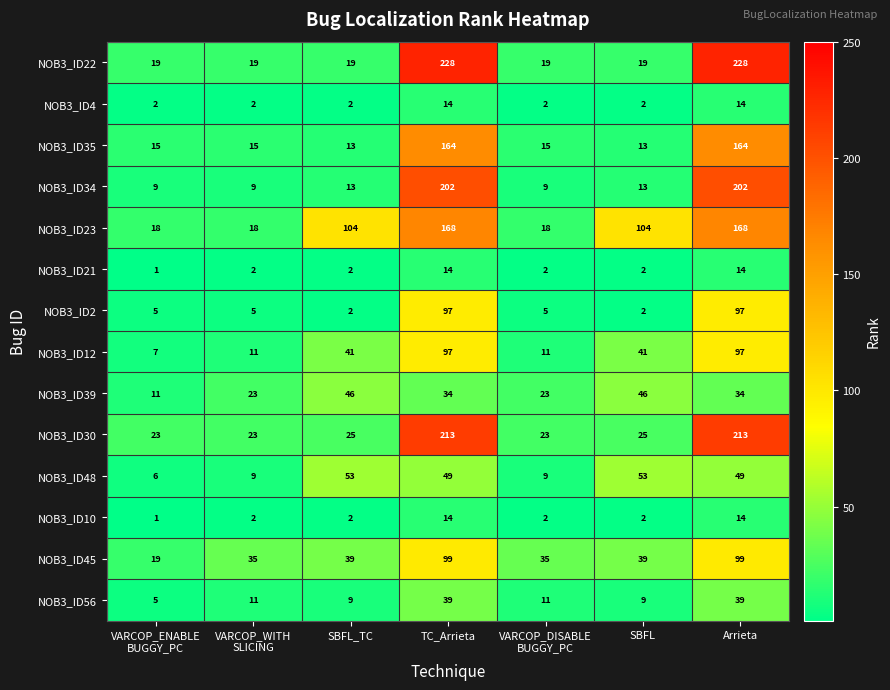

Is it true that NOB3_ID21 equals 1 at SBFL_TC?

False